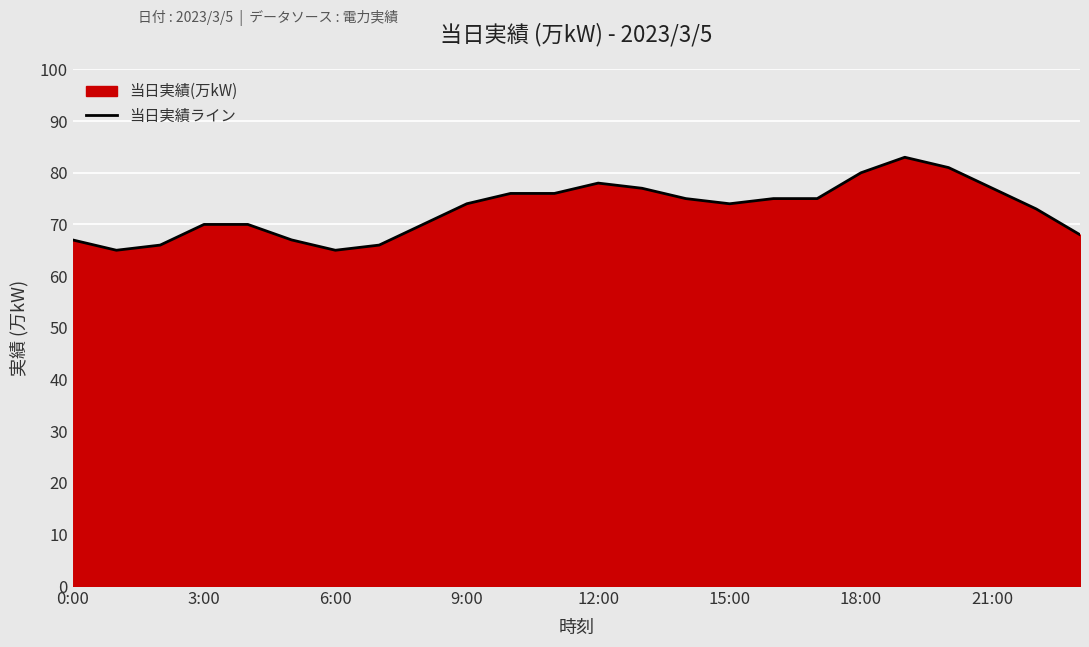

The chart shows a value of 74 at 9:00. True or false?

True